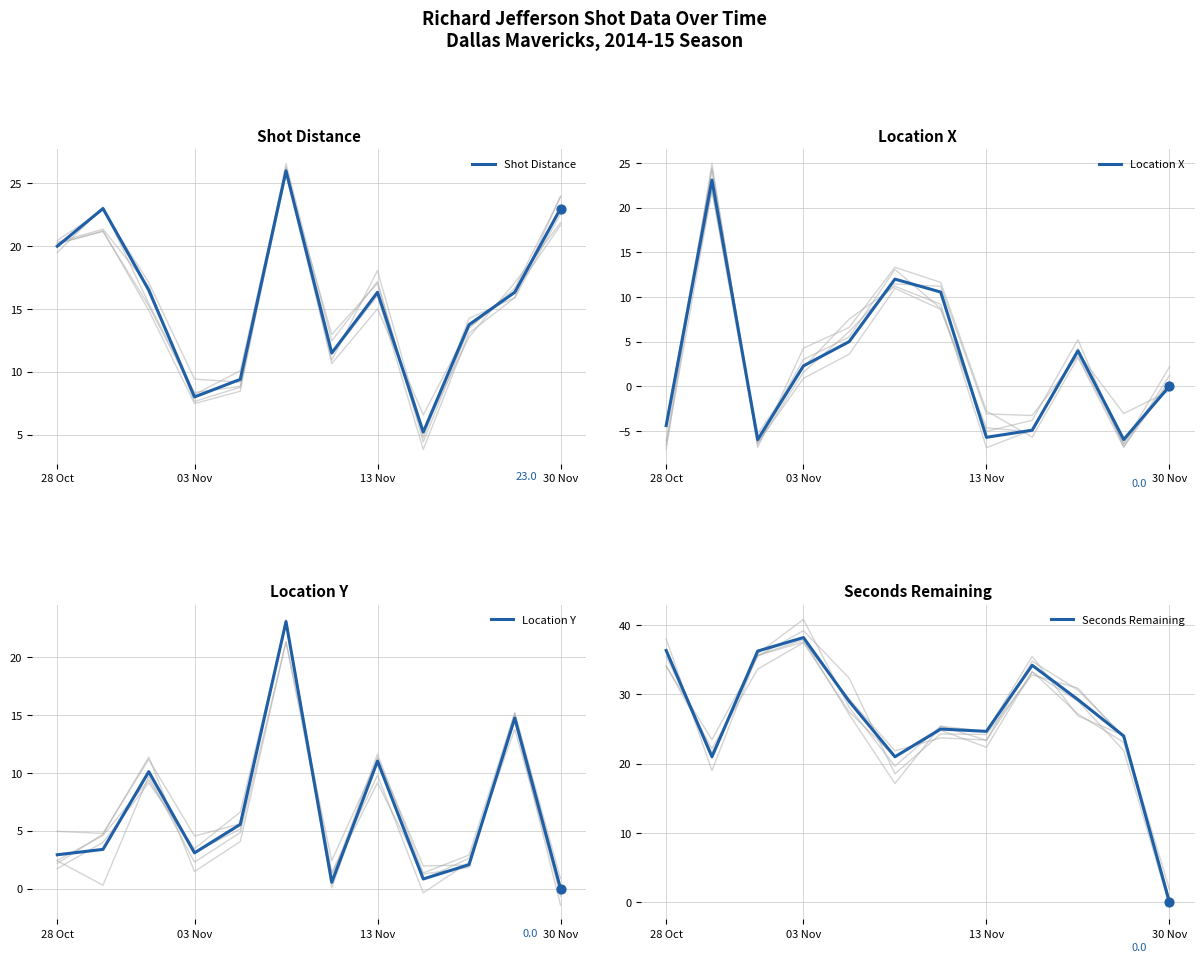

Which series has the largest Y range (max minus min)?

Seconds Remaining